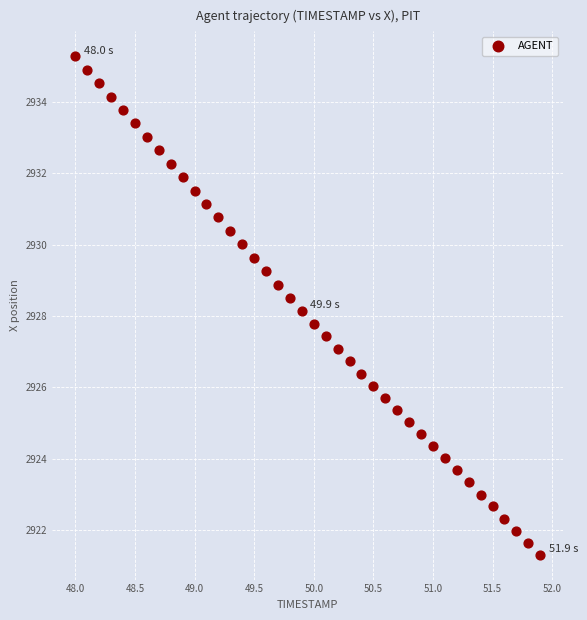

What is the range of X values (max minus min)?

3.9